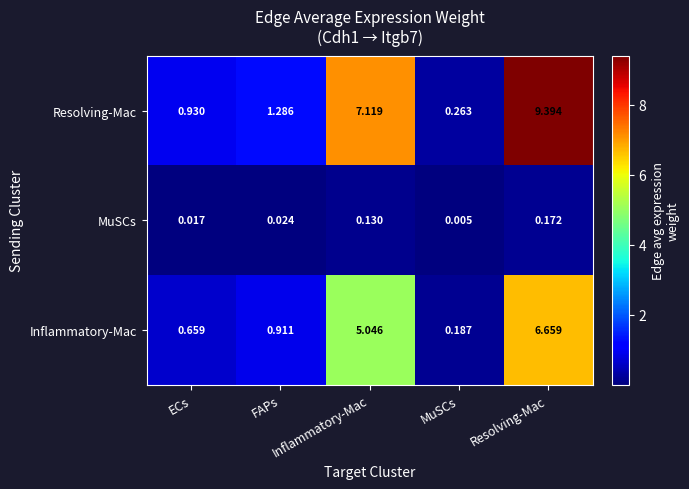

What is the spread (max minus min) of values at Resolving-Mac?

9.2